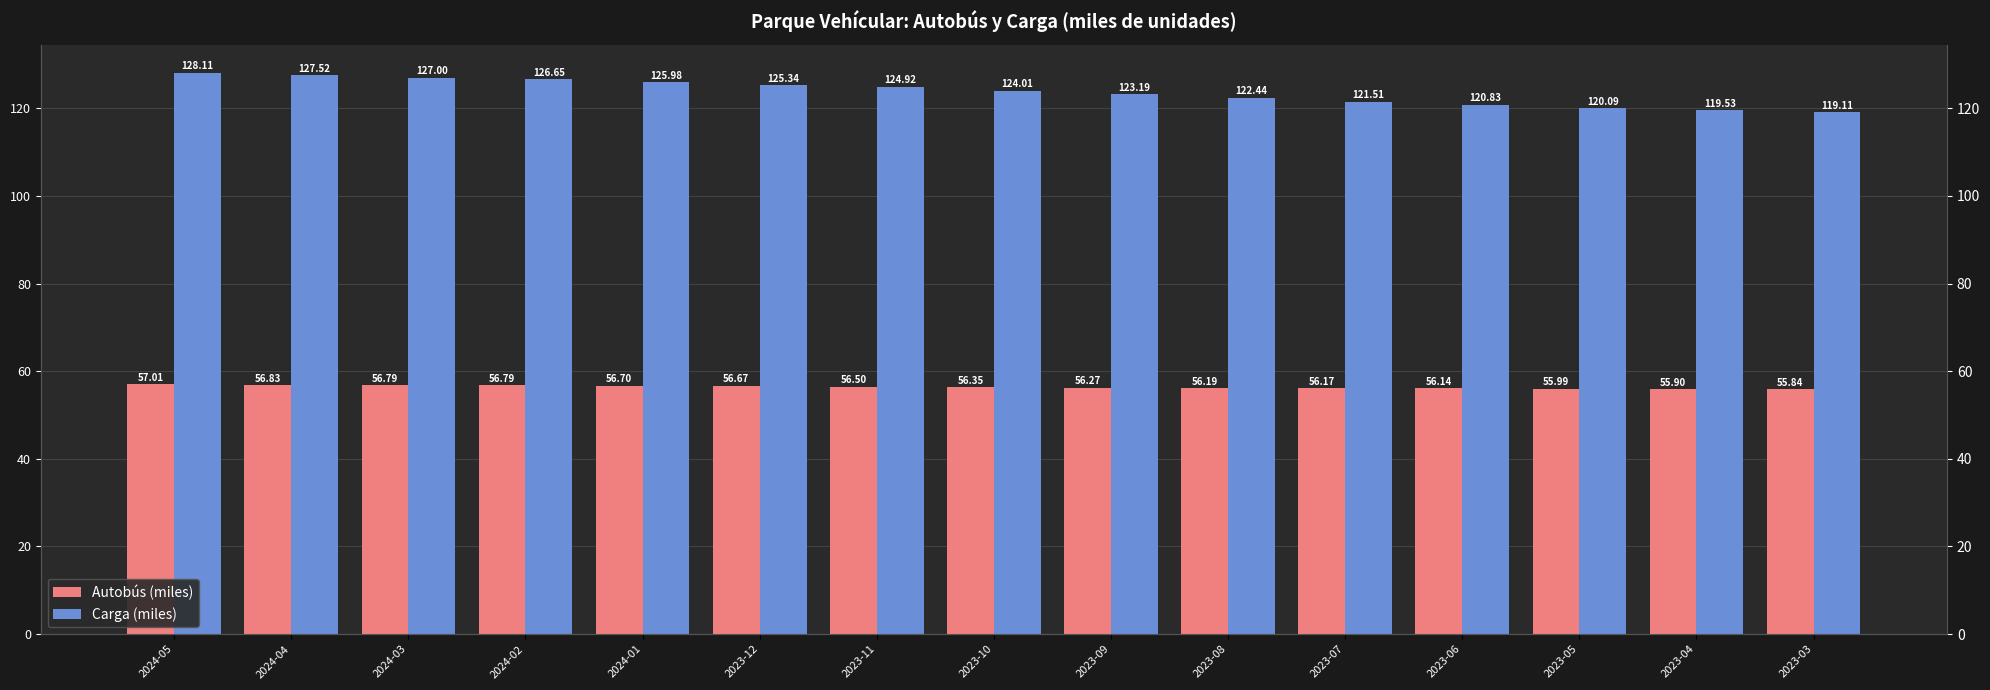

How many bars are there in total?

30